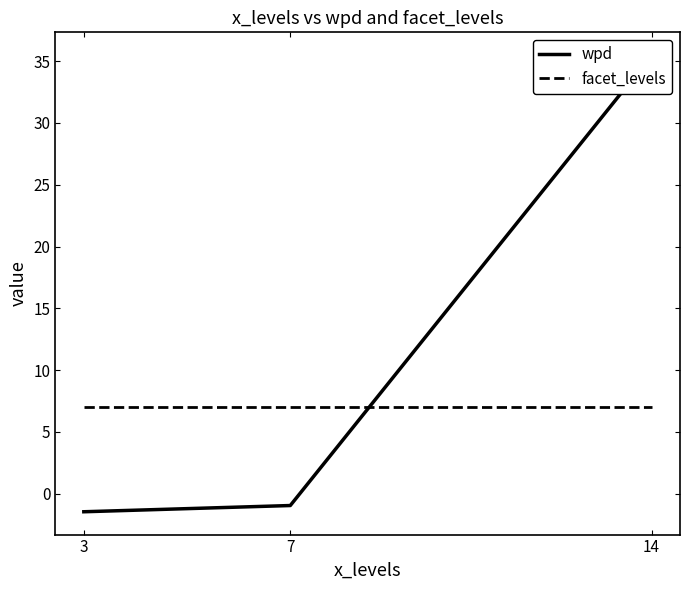

Rank the series by their maximum value, from lowest to highest.

facet_levels, wpd